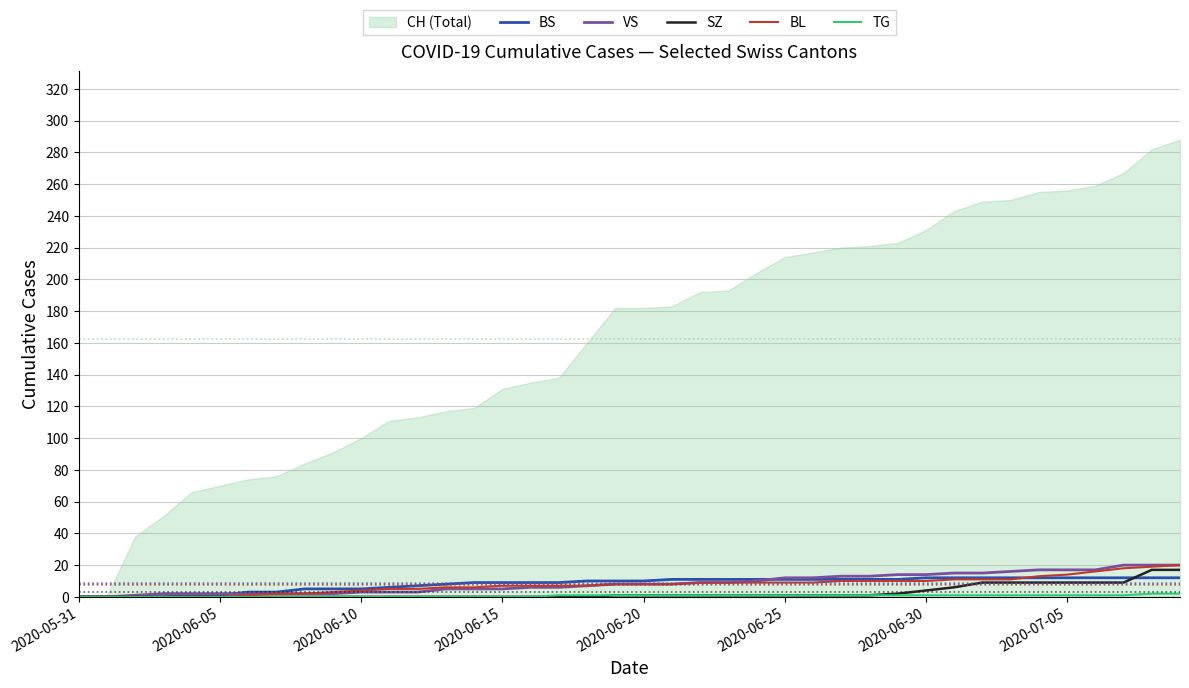

What is the maximum value for BS?

12